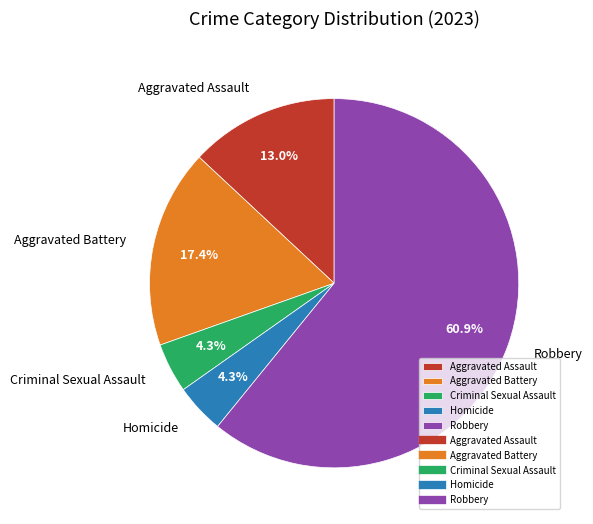

What portion of the pie excludes Aggravated Battery?

82.6%